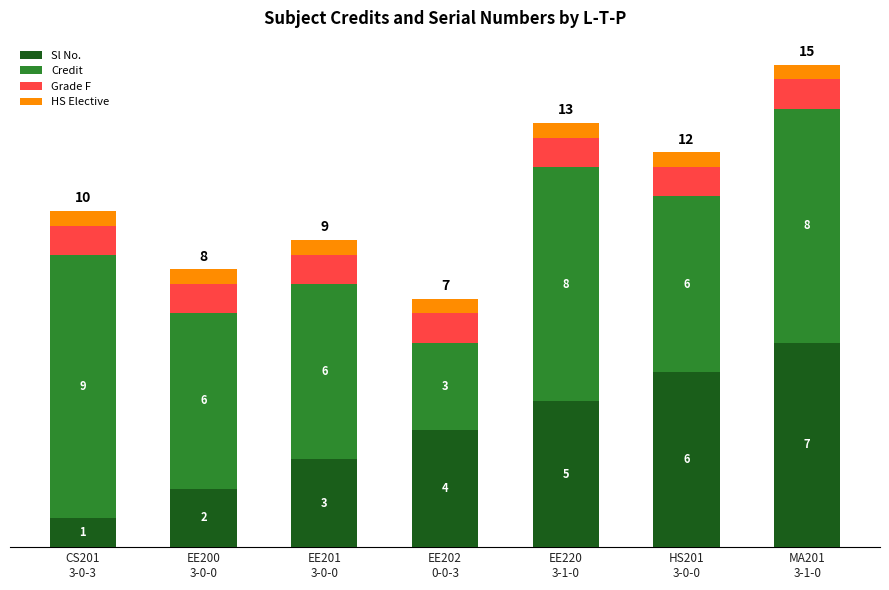

What are all the series names shown in the legend?

Sl No., Credit, Grade F, HS Elective